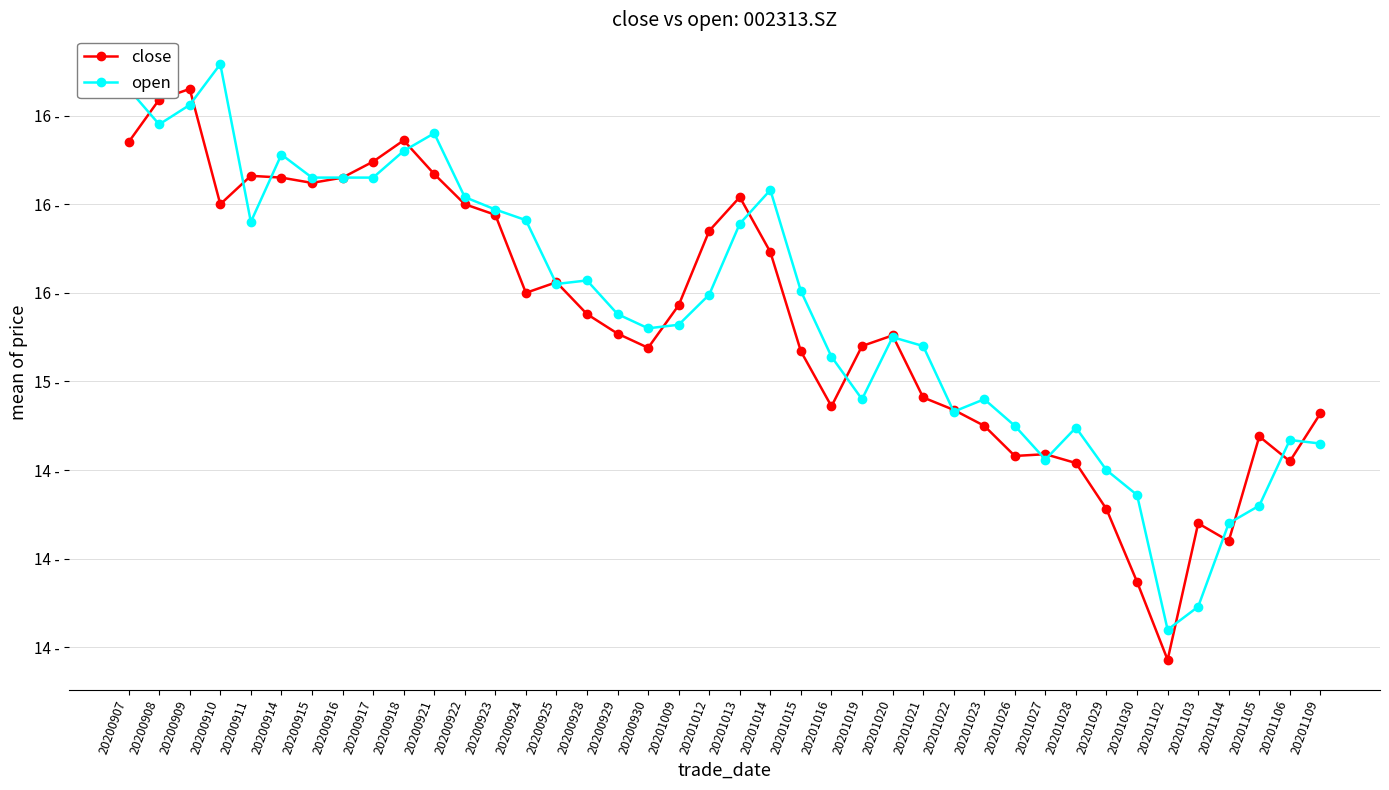

List the series in order of their overall mean, highest first.

open, close